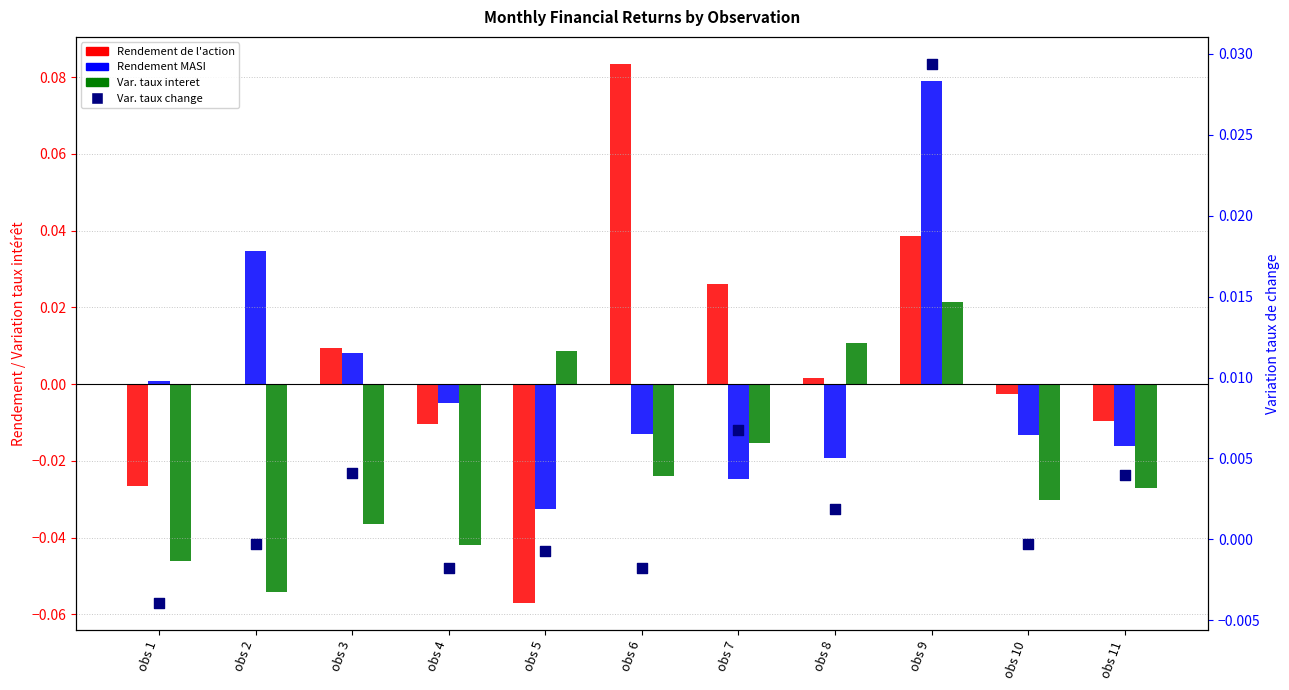

At which category is the sum across all series the highest?

obs 9